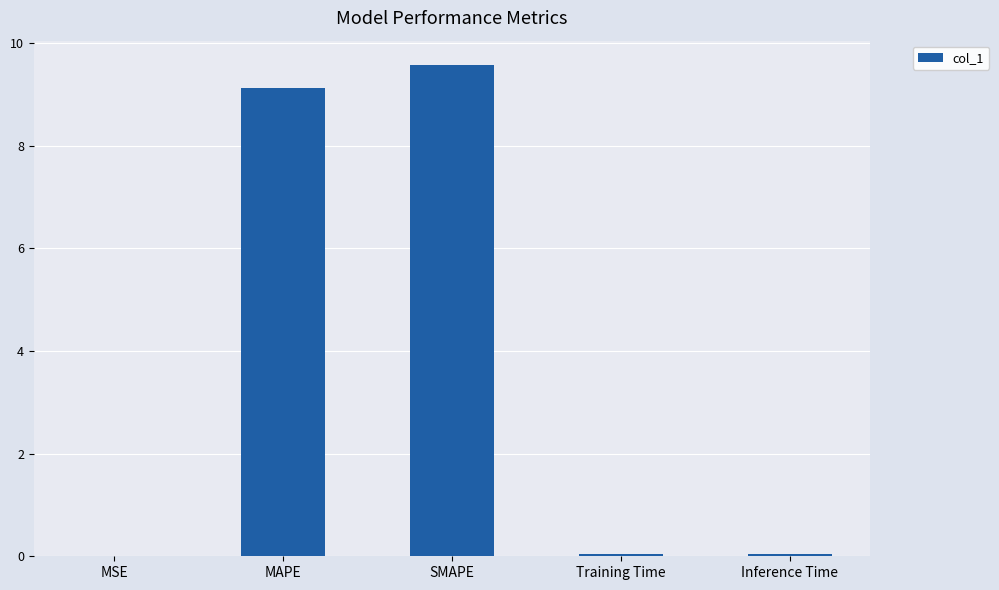

What is the maximum value shown in the chart?

9.6